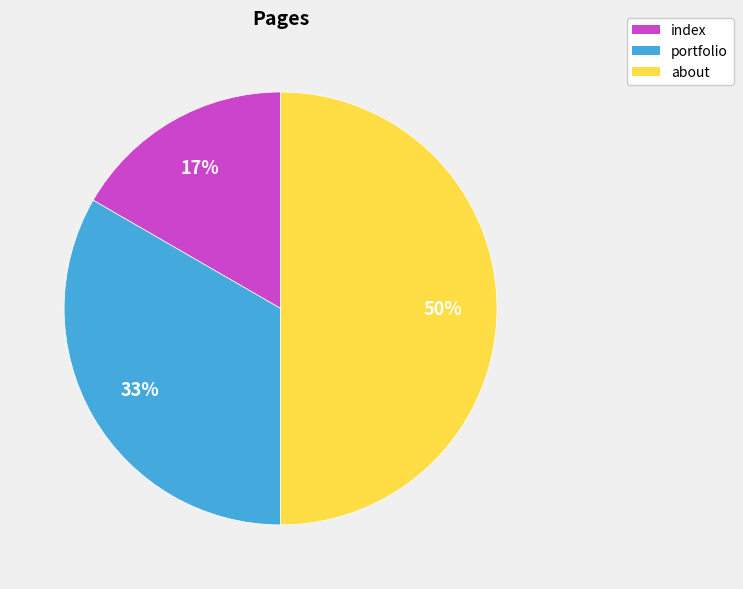

Is it true that about is 50% of the pie?

True